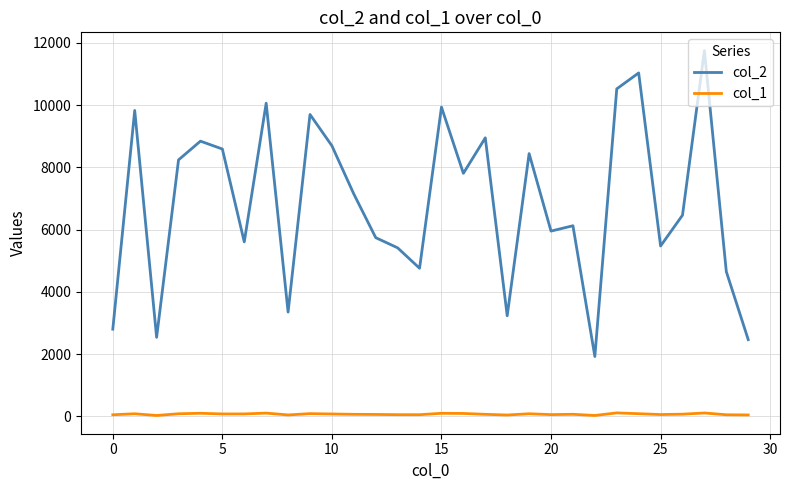

True or false: col_2 and col_1 cross at least once.

False